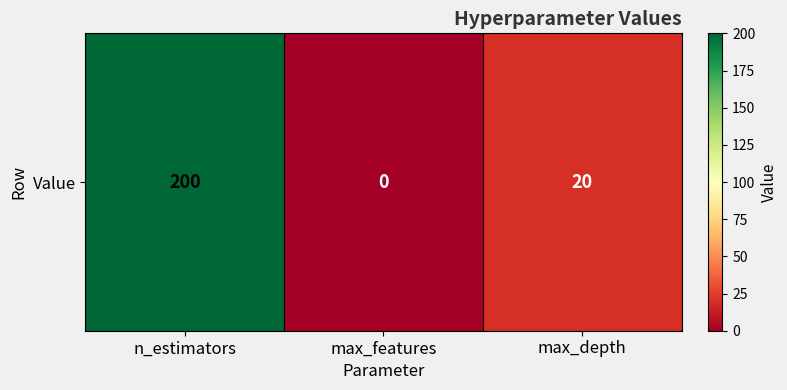

List the labels in order of value, largest first.

n_estimators, max_depth, max_features